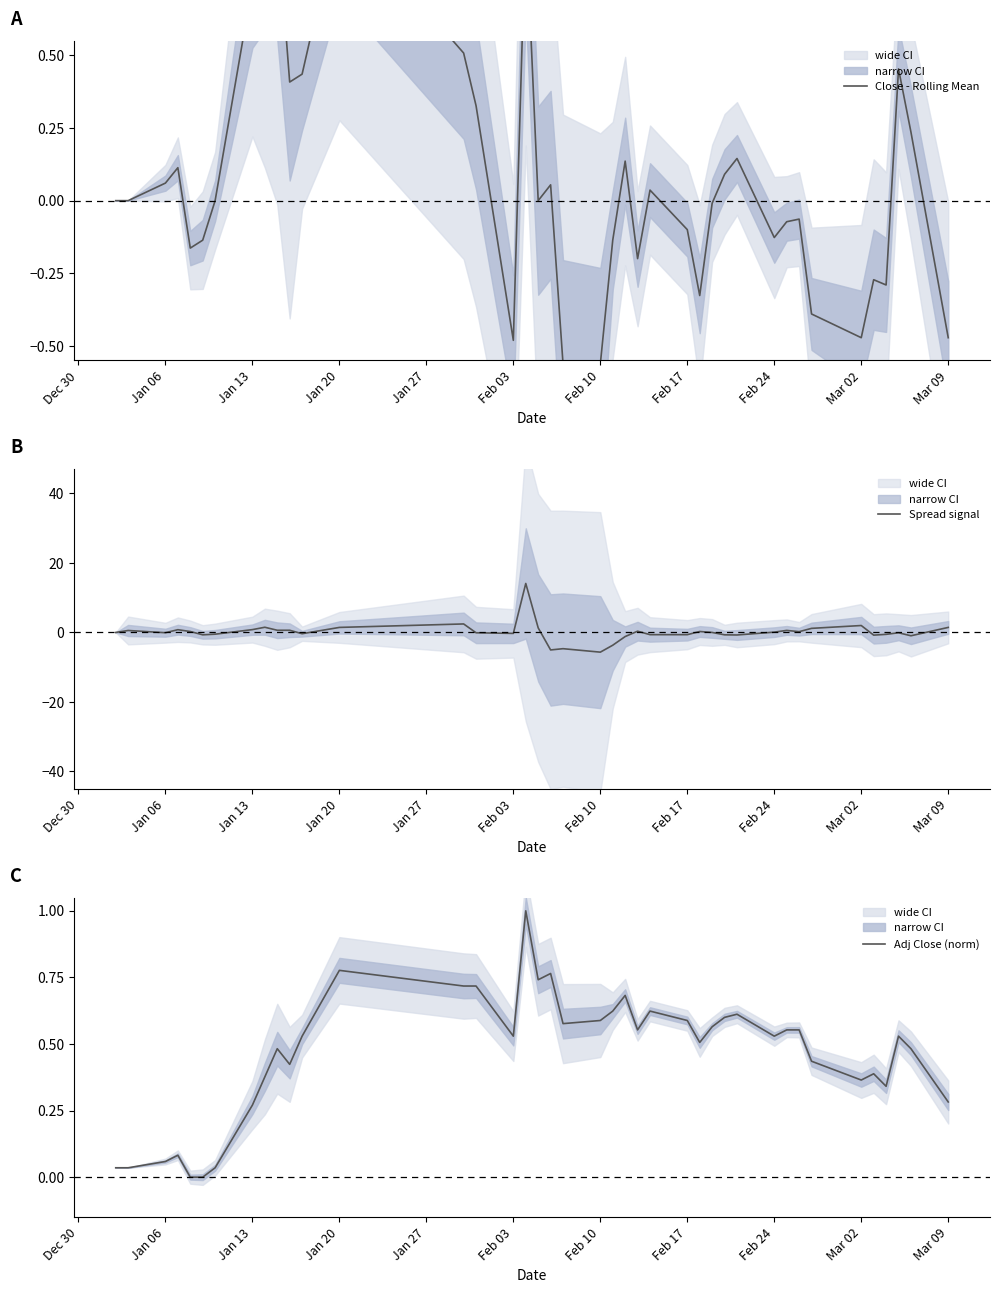

True or false: Spread signal has a value of 1.5 at Jan 20.

True